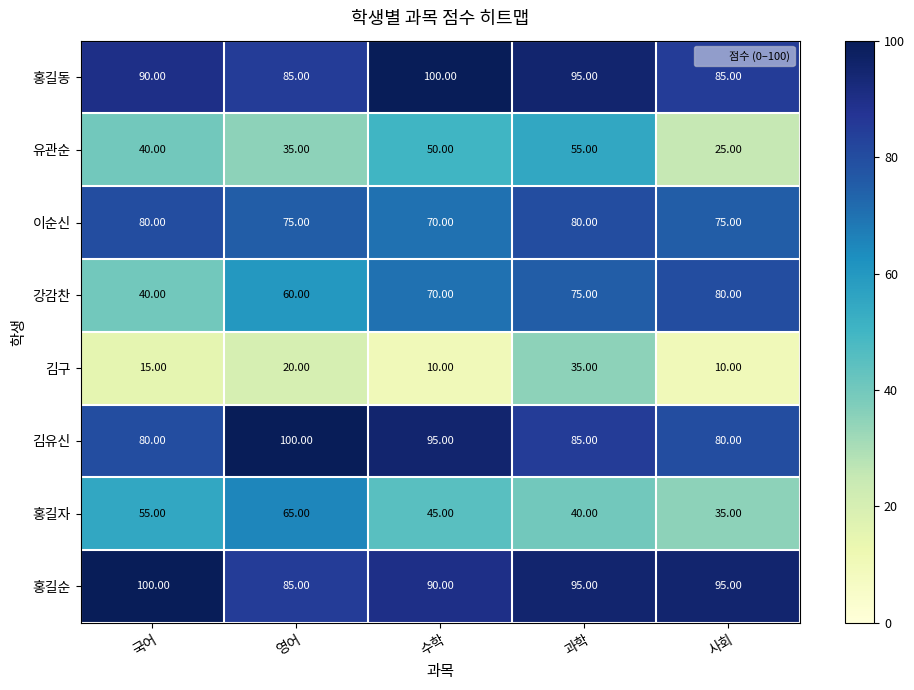

At which label is 김구 closest to 22?

영어